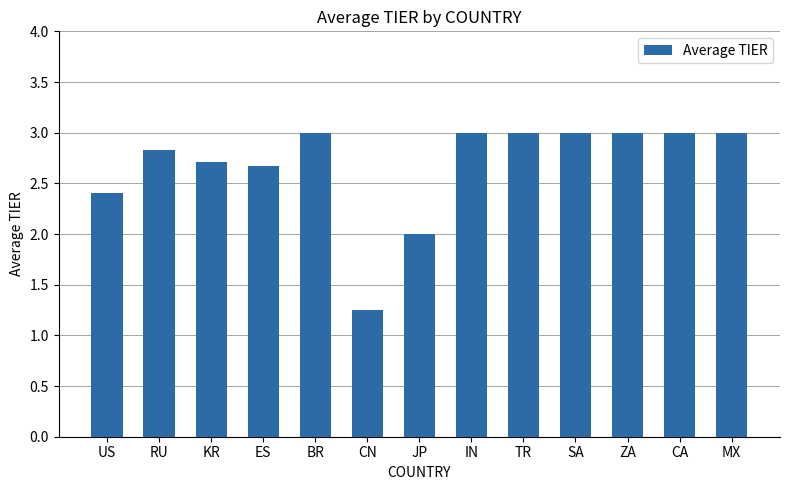

How many series are shown in this chart?

1